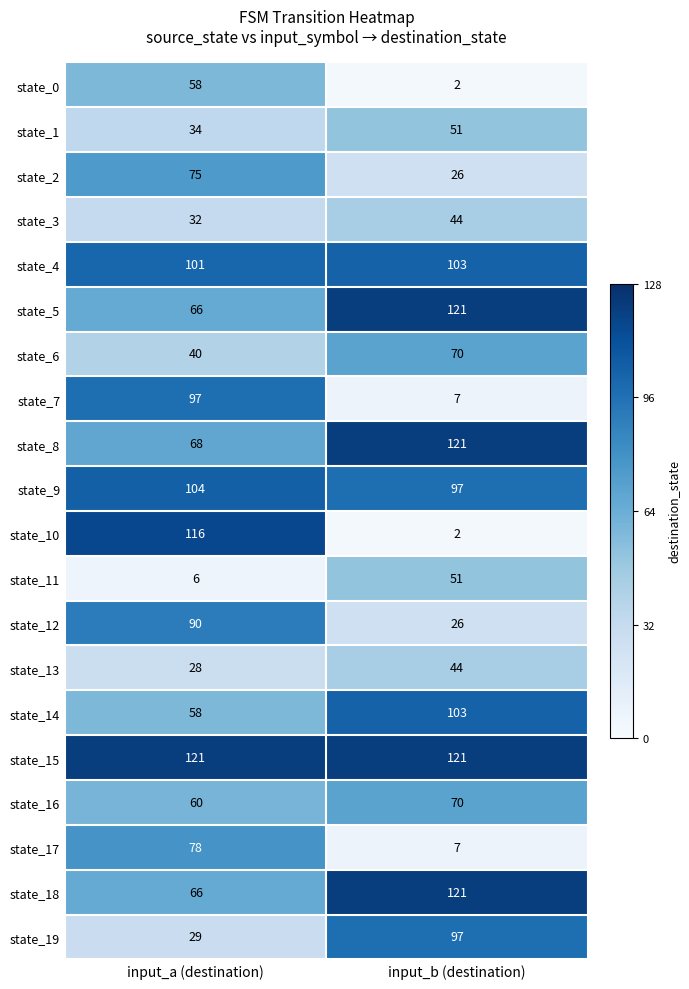

List the labels in order of state_16 value, smallest first.

input_a (destination), input_b (destination)